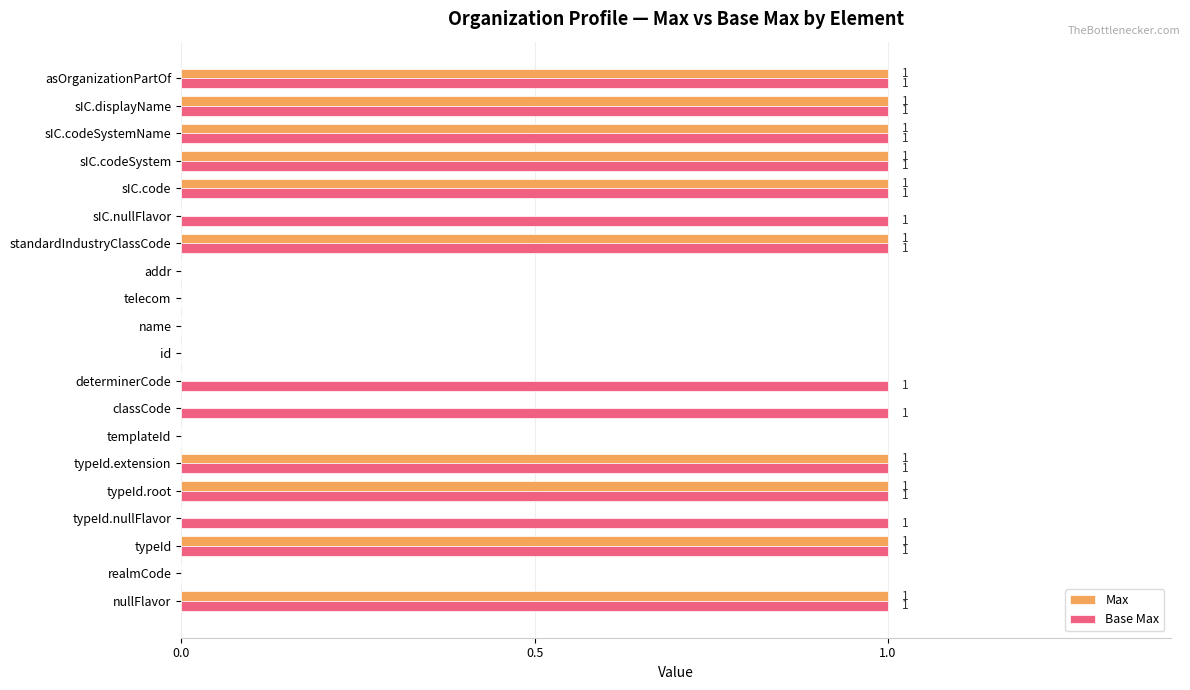

What is the sum of all Max values?

10